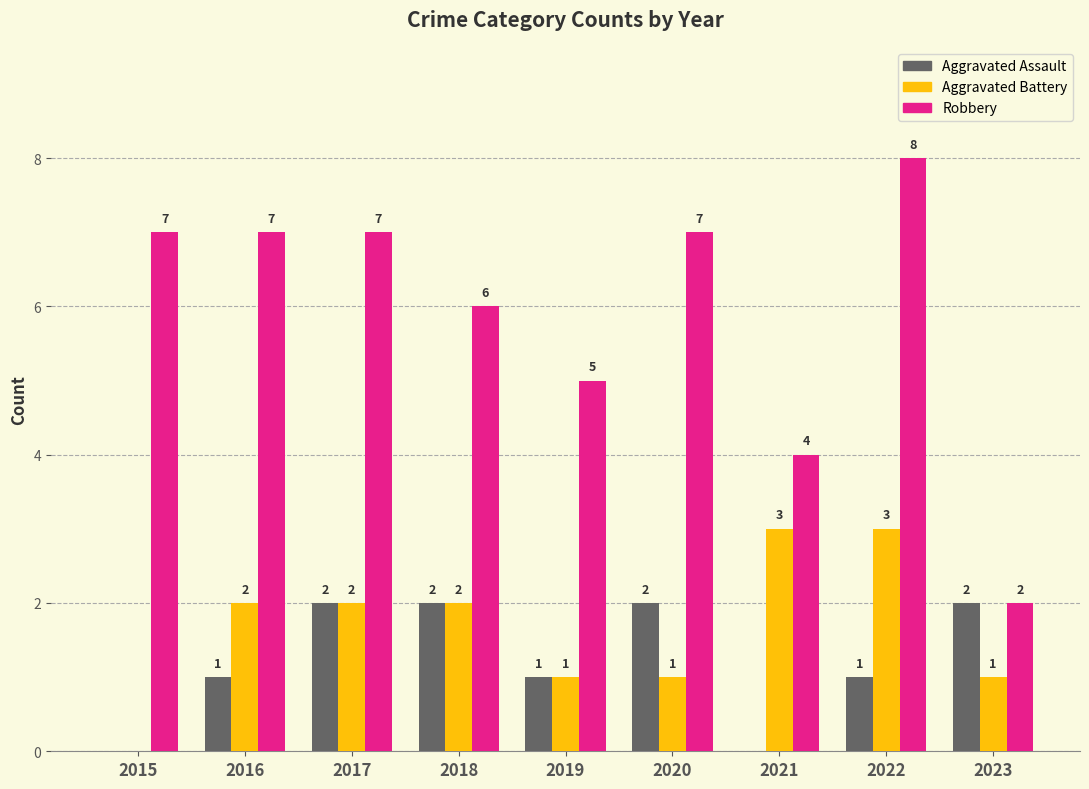

What is the sum of the Aggravated Assault values at 2022 and 2021?

1